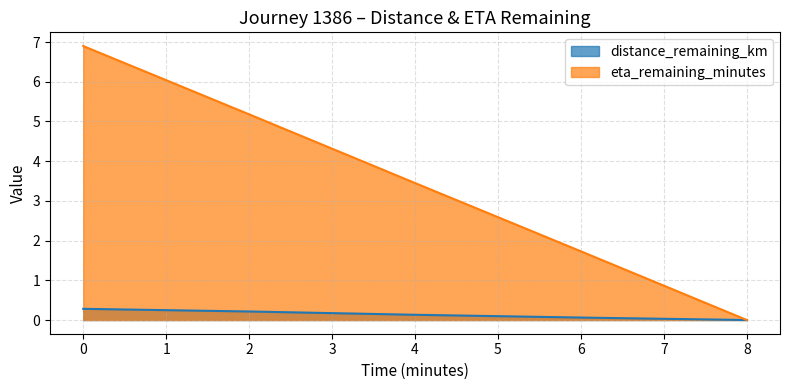

True or false: distance_remaining_km and eta_remaining_minutes cross at least once.

False